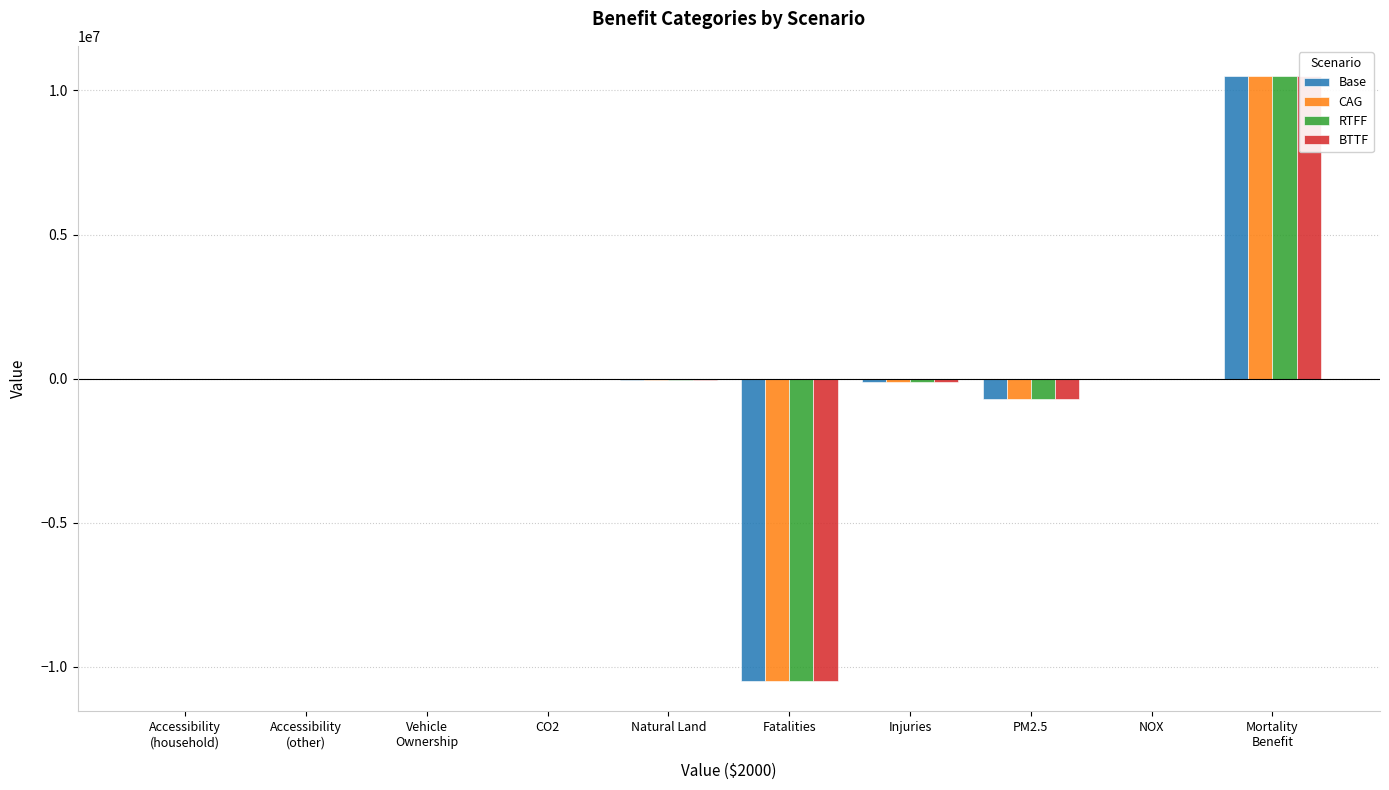

What are all the series names shown in the legend?

Base, CAG, RTFF, BTTF